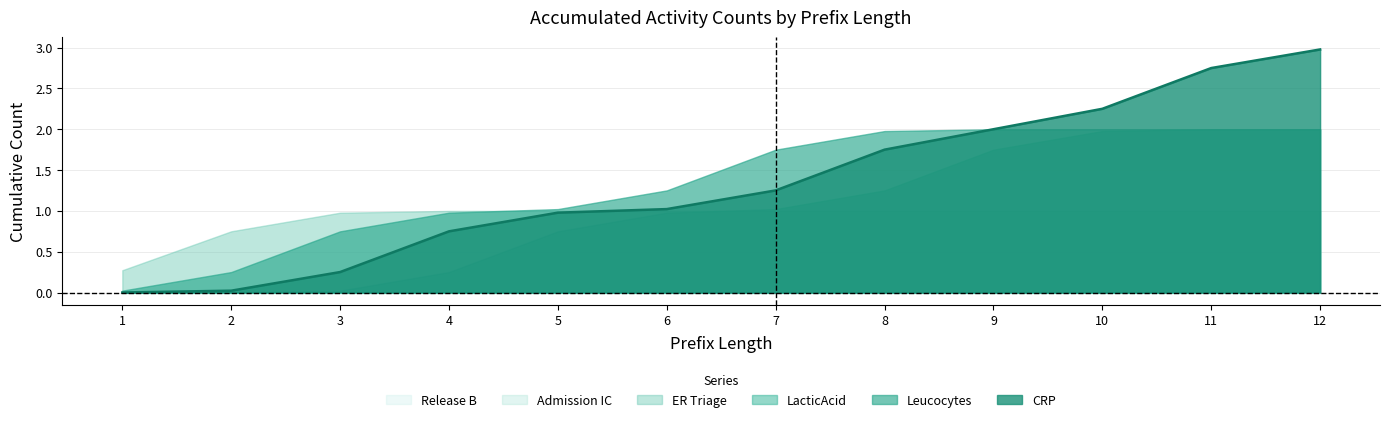

What is the highest value of the ER Triage series?

1.0